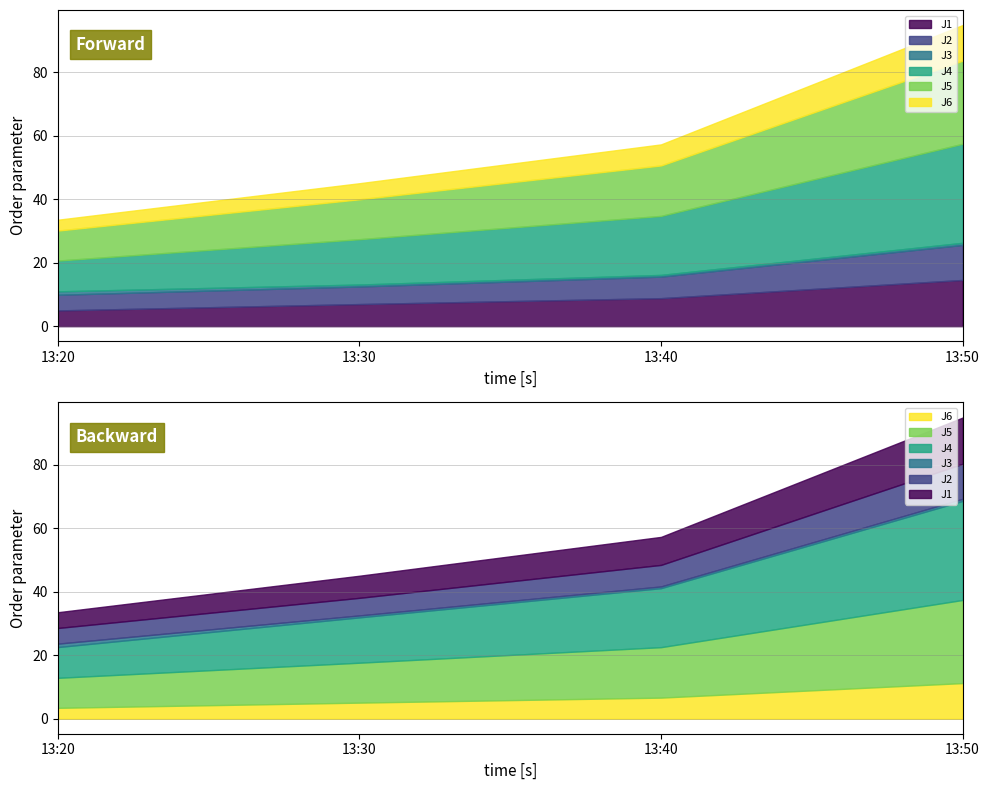

What is the sum of all J3 values?

2.9